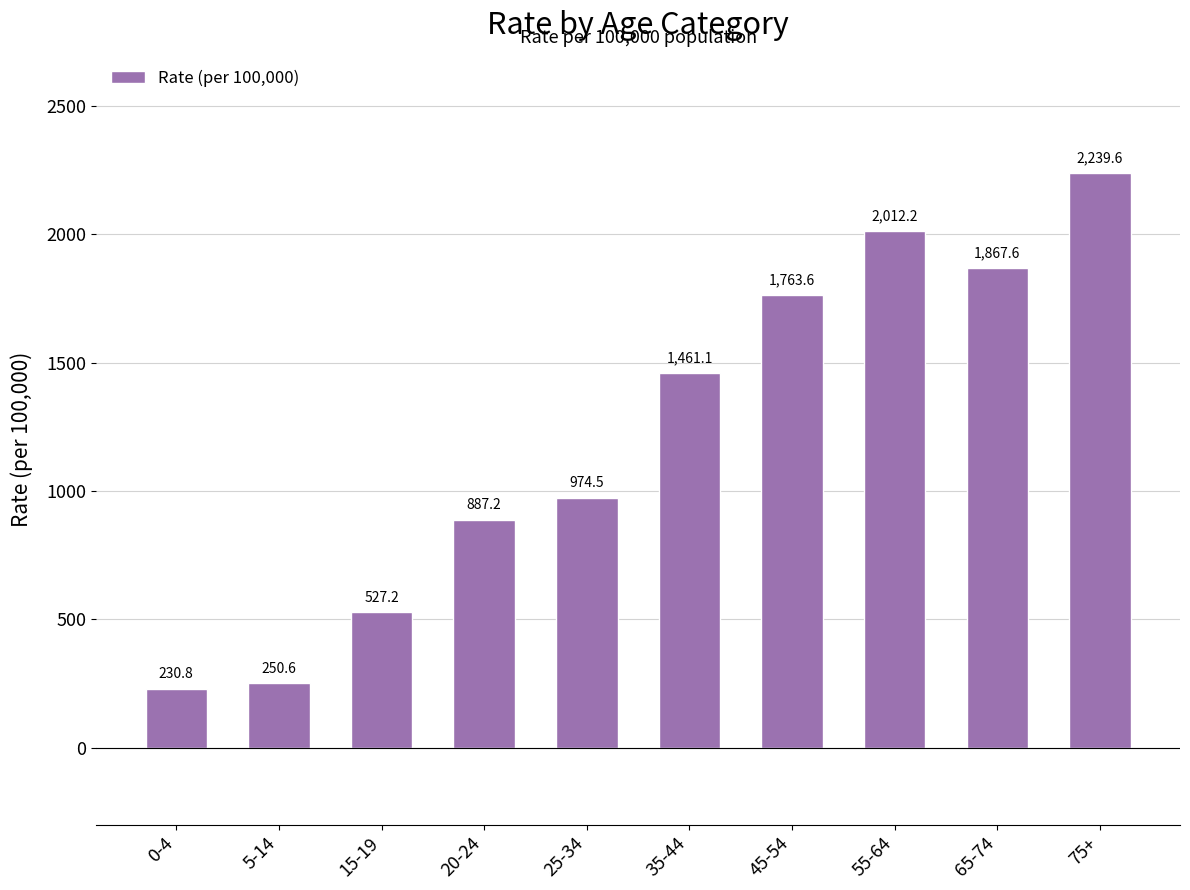

List the labels in order of value, largest first.

75+, 55-64, 65-74, 45-54, 35-44, 25-34, 20-24, 15-19, 5-14, 0-4